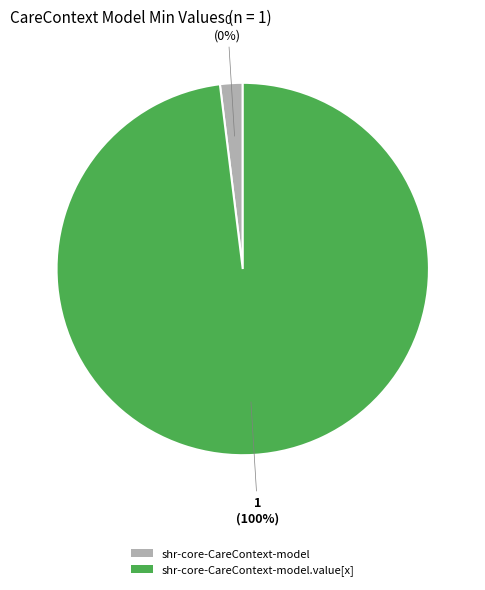

To the nearest percent, what is the difference between the shr-core-CareContext-model and shr-core-CareContext-model.value[x] slice percentages?

100%